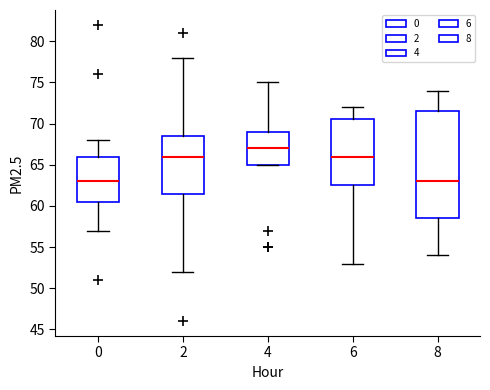

Reading left to right, read every box against the y-axis: the position of its median line, the range the box covers, and the ends of its whiskers. The values are not printed on the chart, so give them approximately, as read against the axis.

0: median 63.0, box 60.5 to 66.0, whiskers 57.0 to 68.0
2: median 66.0, box 61.5 to 68.5, whiskers 52.0 to 78.0
4: median 67.0, box 65.0 to 69.0, whiskers 65.0 to 75.0
6: median 66.0, box 62.5 to 70.5, whiskers 53.0 to 72.0
8: median 63.0, box 58.5 to 71.5, whiskers 54.0 to 74.0